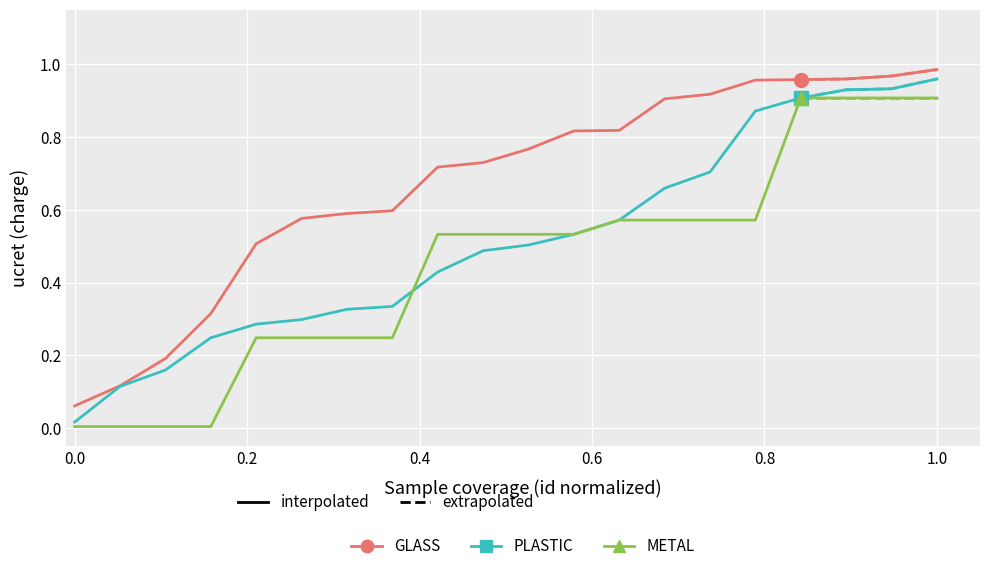

How many categories are shown in the chart?

20